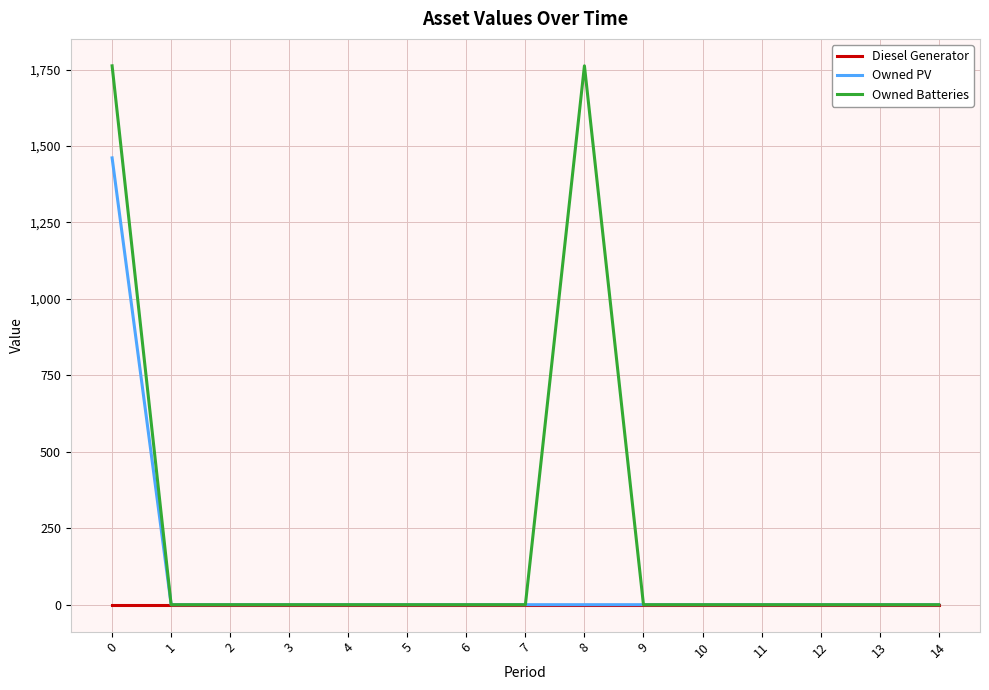

List the series in order of their overall mean, highest first.

Owned Batteries, Owned PV, Diesel Generator